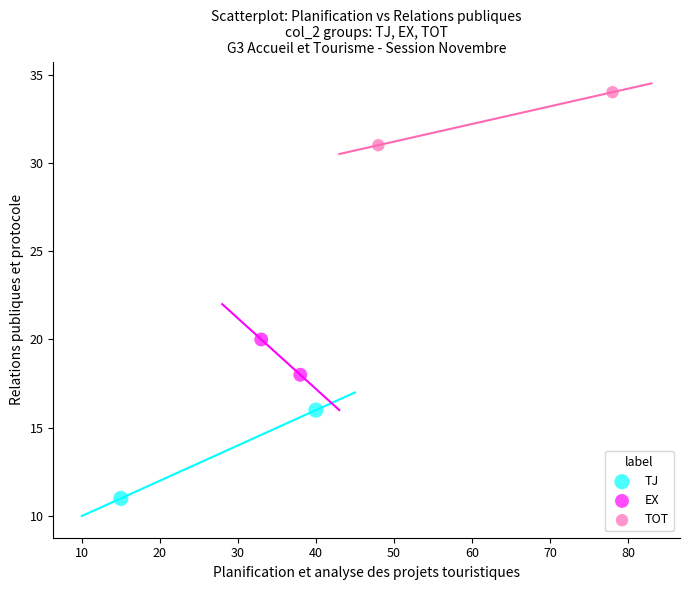

Which series reaches the minimum Y coordinate?

TJ